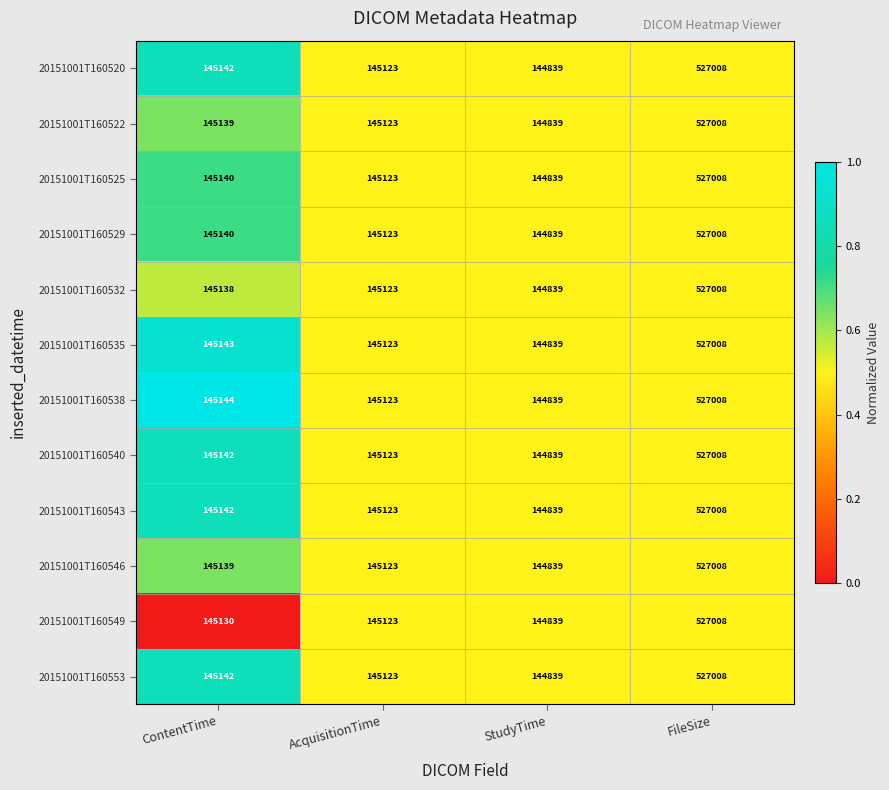

At which label is 20151001T160529 closest to 335923?

ContentTime